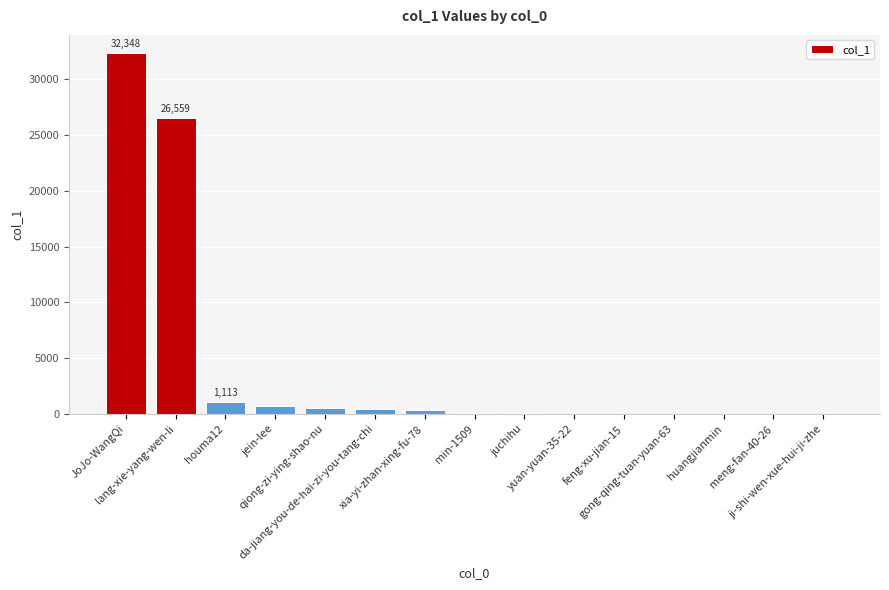

What is the sum of all values?

62382